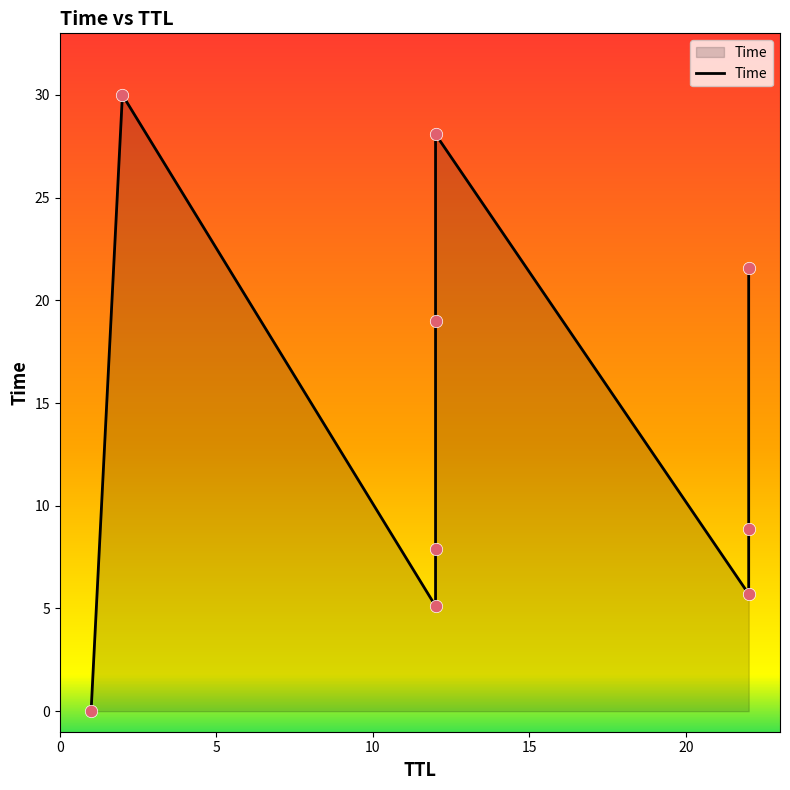

What is the change in value from 22 to 12?

+13.3